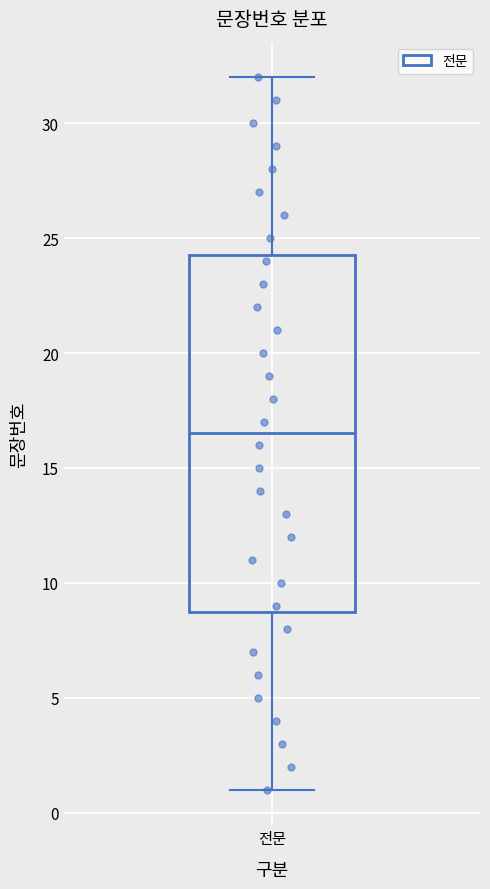

Transcribe this box plot: give where the median line is, the range the box spans, and where the two whiskers end, as read against the y-axis. The values are not printed on the chart, so give them approximately, as read against the axis.

median 16.5, box 9.0 to 24.5, whiskers 1.0 to 32.0